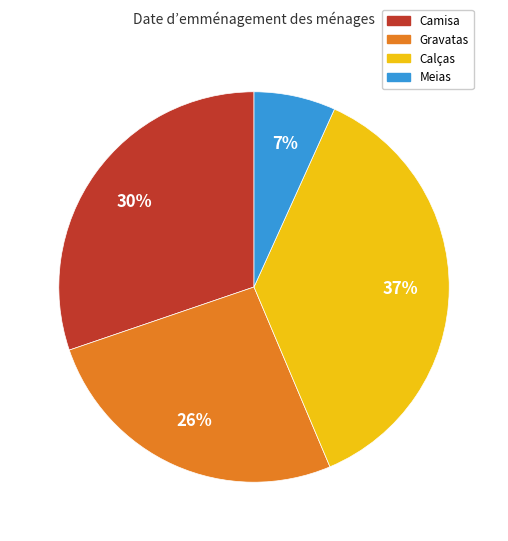

To the nearest percent, what percentage of the pie is Meias?

7%